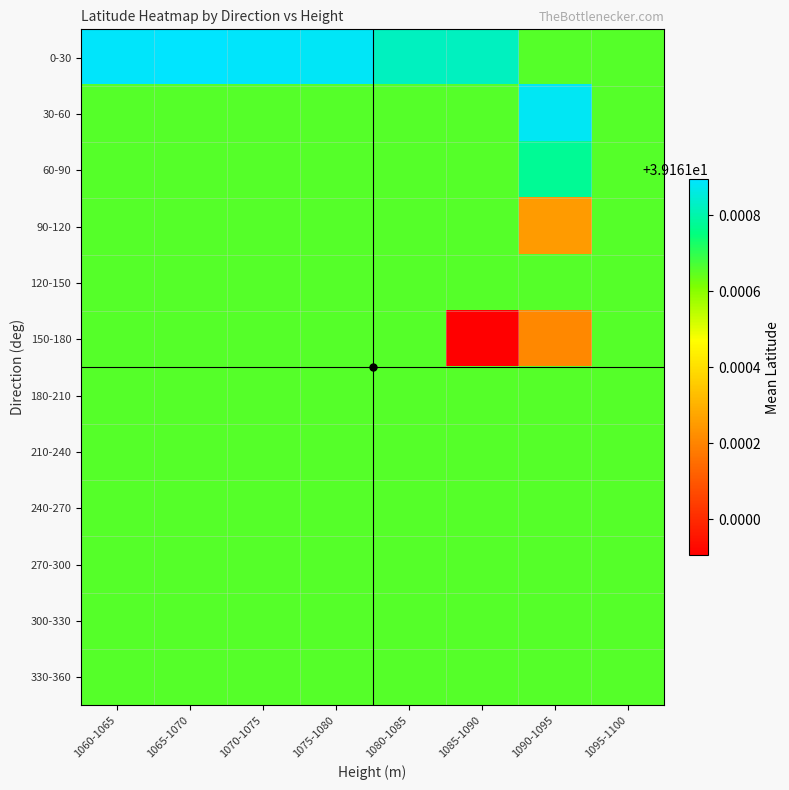

Reading left to right, list all the values displayed in this chart.

0-30: 1060-1065=39.2	1065-1070=39.2	1070-1075=39.2	1075-1080=39.2	1080-1085=39.2	1085-1090=39.2	1090-1095=39.2	1095-1100=39.2
30-60: 1060-1065=39.2	1065-1070=39.2	1070-1075=39.2	1075-1080=39.2	1080-1085=39.2	1085-1090=39.2	1090-1095=39.2	1095-1100=39.2
60-90: 1060-1065=39.2	1065-1070=39.2	1070-1075=39.2	1075-1080=39.2	1080-1085=39.2	1085-1090=39.2	1090-1095=39.2	1095-1100=39.2
90-120: 1060-1065=39.2	1065-1070=39.2	1070-1075=39.2	1075-1080=39.2	1080-1085=39.2	1085-1090=39.2	1090-1095=39.2	1095-1100=39.2
120-150: 1060-1065=39.2	1065-1070=39.2	1070-1075=39.2	1075-1080=39.2	1080-1085=39.2	1085-1090=39.2	1090-1095=39.2	1095-1100=39.2
150-180: 1060-1065=39.2	1065-1070=39.2	1070-1075=39.2	1075-1080=39.2	1080-1085=39.2	1085-1090=39.2	1090-1095=39.2	1095-1100=39.2
180-210: 1060-1065=39.2	1065-1070=39.2	1070-1075=39.2	1075-1080=39.2	1080-1085=39.2	1085-1090=39.2	1090-1095=39.2	1095-1100=39.2
210-240: 1060-1065=39.2	1065-1070=39.2	1070-1075=39.2	1075-1080=39.2	1080-1085=39.2	1085-1090=39.2	1090-1095=39.2	1095-1100=39.2
240-270: 1060-1065=39.2	1065-1070=39.2	1070-1075=39.2	1075-1080=39.2	1080-1085=39.2	1085-1090=39.2	1090-1095=39.2	1095-1100=39.2
270-300: 1060-1065=39.2	1065-1070=39.2	1070-1075=39.2	1075-1080=39.2	1080-1085=39.2	1085-1090=39.2	1090-1095=39.2	1095-1100=39.2
300-330: 1060-1065=39.2	1065-1070=39.2	1070-1075=39.2	1075-1080=39.2	1080-1085=39.2	1085-1090=39.2	1090-1095=39.2	1095-1100=39.2
330-360: 1060-1065=39.2	1065-1070=39.2	1070-1075=39.2	1075-1080=39.2	1080-1085=39.2	1085-1090=39.2	1090-1095=39.2	1095-1100=39.2